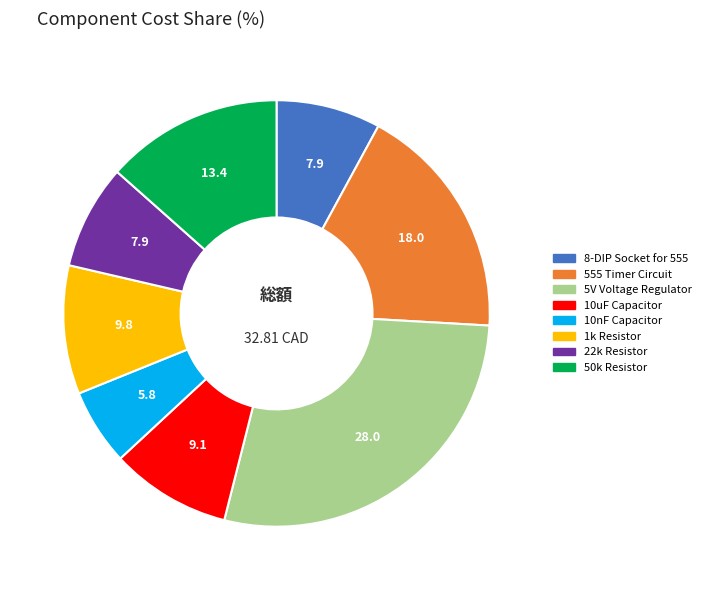

Which has a higher value, 50k Resistor or 5V Voltage Regulator?

5V Voltage Regulator